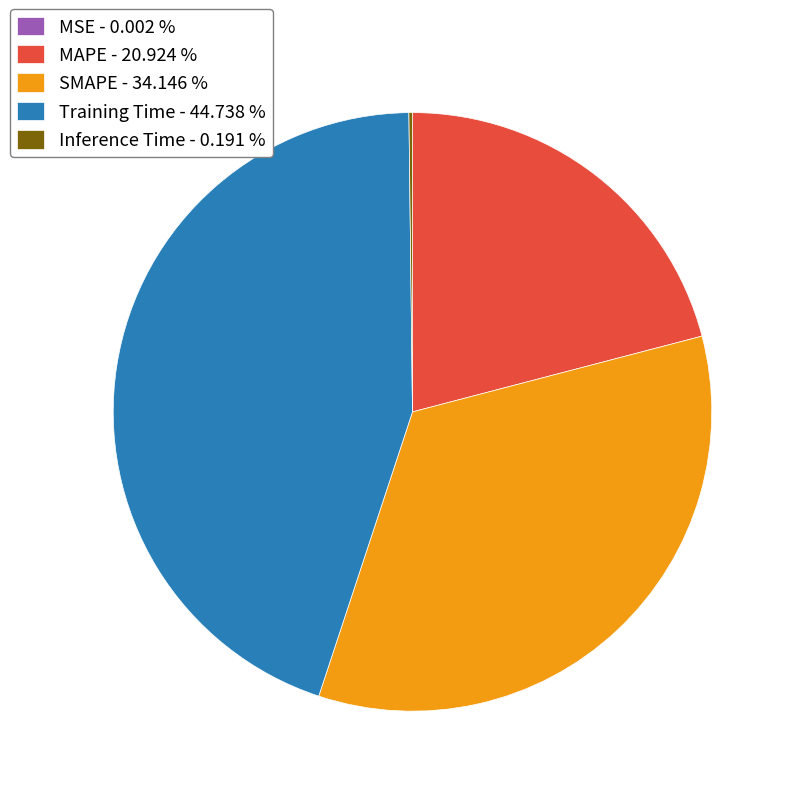

Does any single category account for the majority?

No